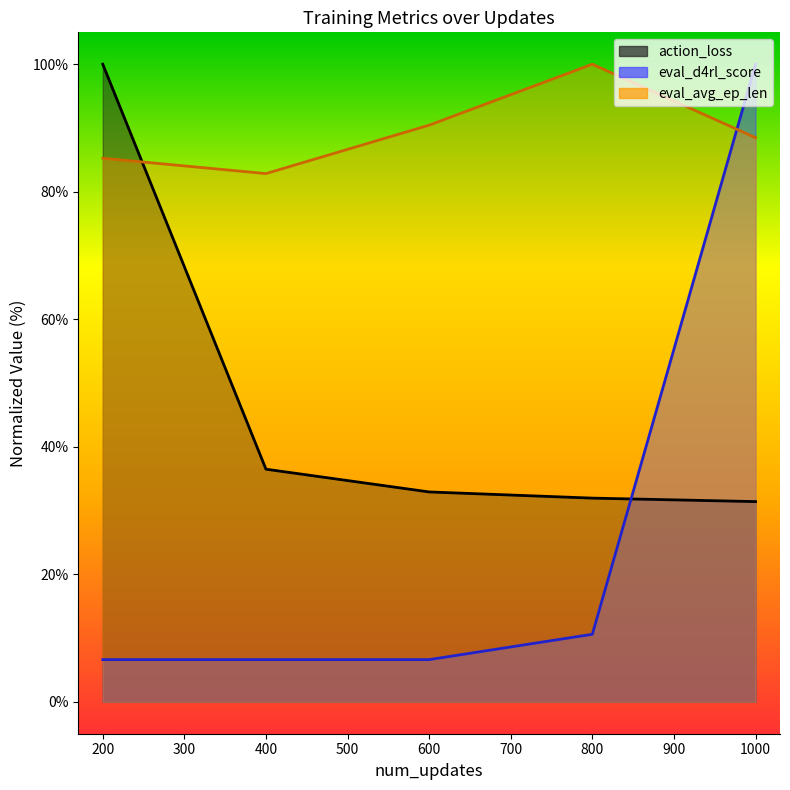

How many data points in action_loss are less than 32?

2